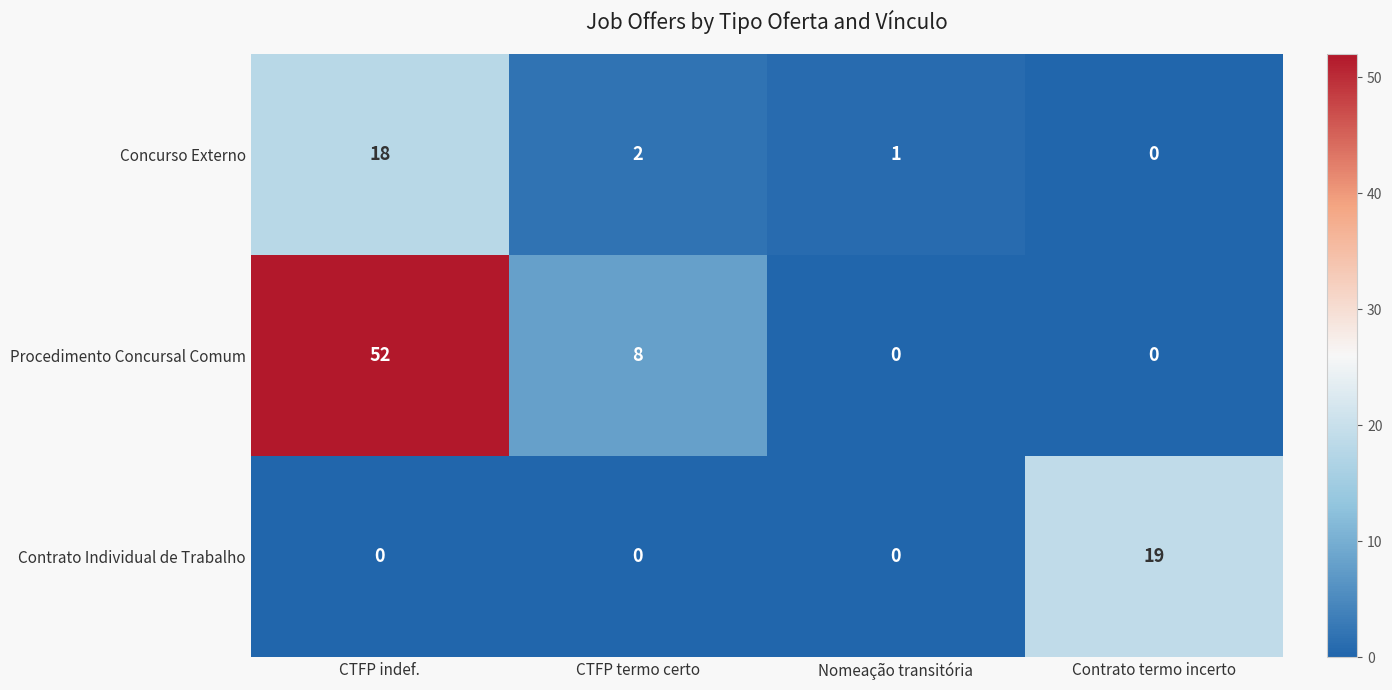

Reading right to left, extract all data points from this chart.

Concurso Externo: Contrato termo incerto=0	Nomeação transitória=1	CTFP termo certo=2	CTFP indef.=18
Procedimento Concursal Comum: Contrato termo incerto=0	Nomeação transitória=0	CTFP termo certo=8	CTFP indef.=52
Contrato Individual de Trabalho: Contrato termo incerto=19	Nomeação transitória=0	CTFP termo certo=0	CTFP indef.=0